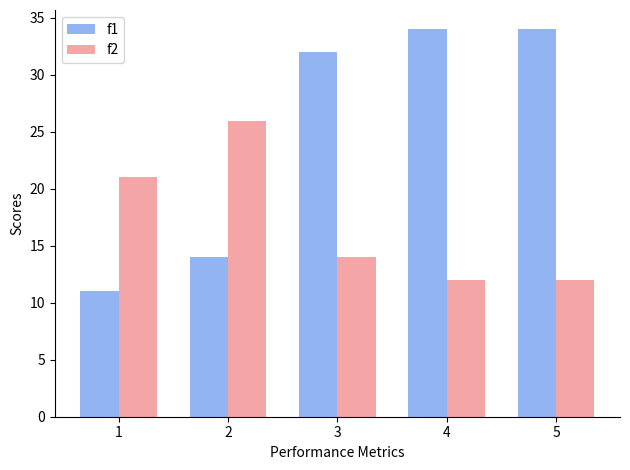

The value of f2 at 2 is 26. True or false?

True